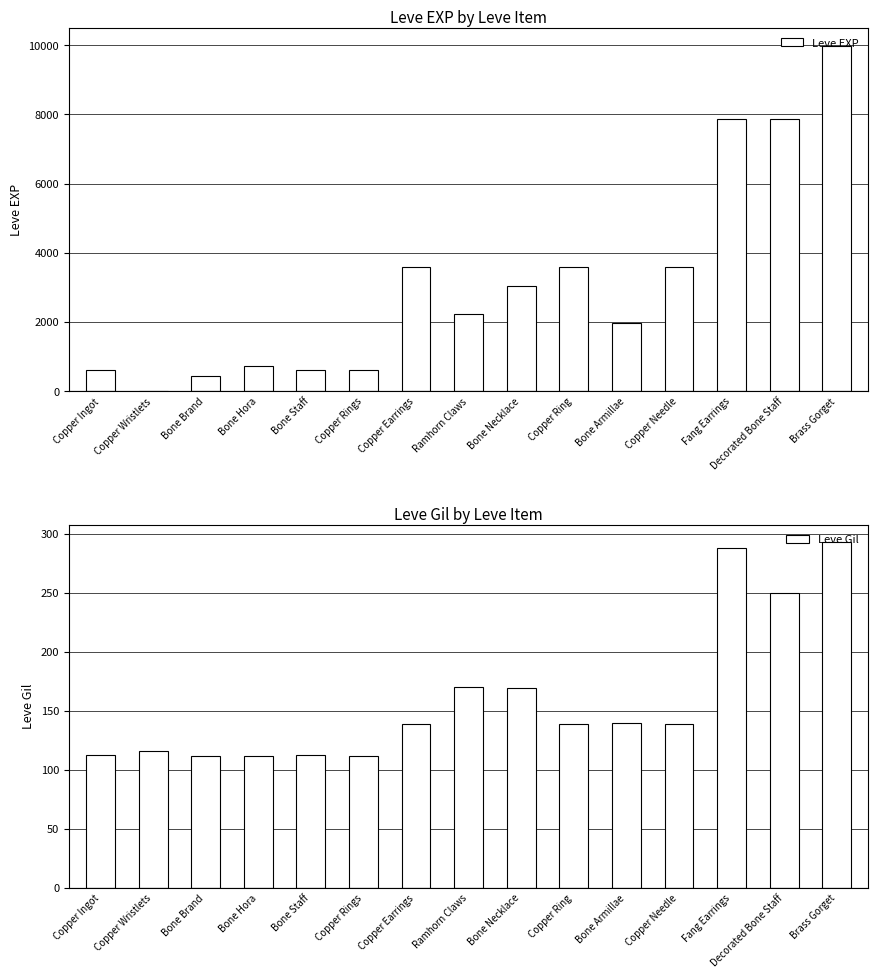

At Copper Ingot, list the series in order from largest to smallest.

Leve EXP, Leve Gil